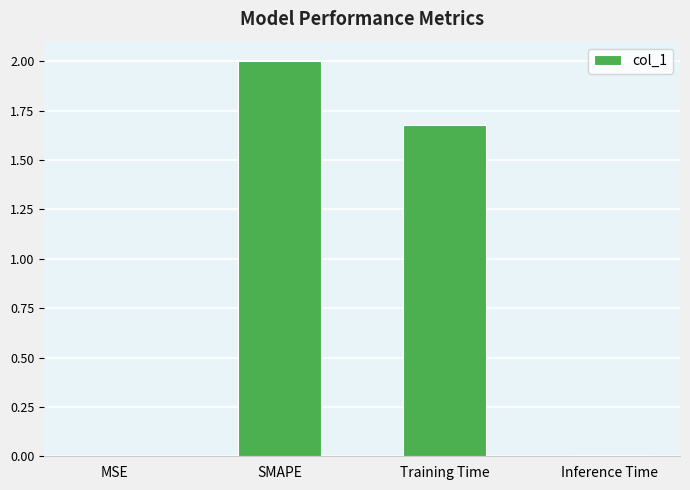

What is the maximum value shown in the chart?

2.0